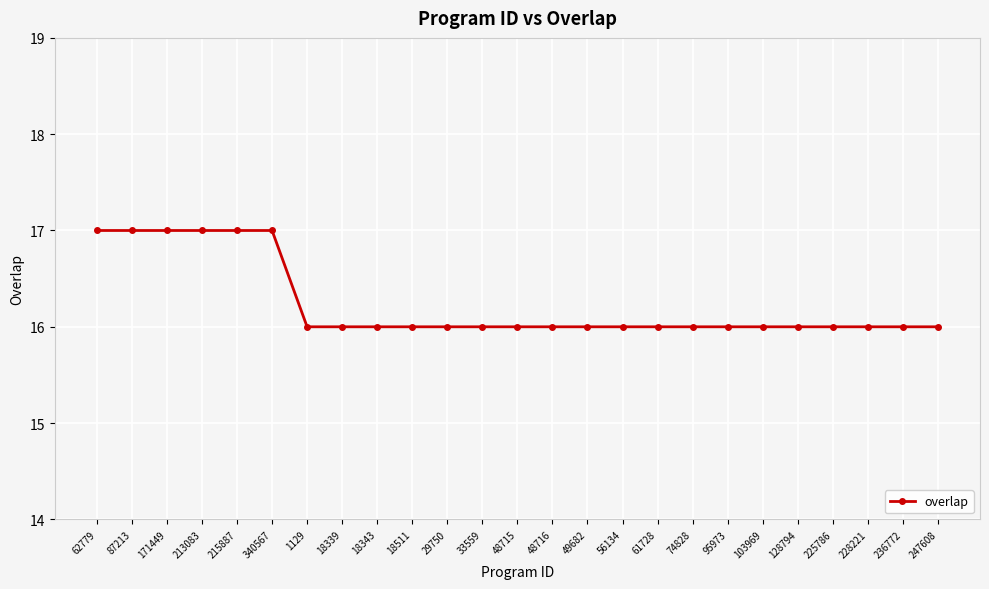

How many categories are shown in the chart?

25